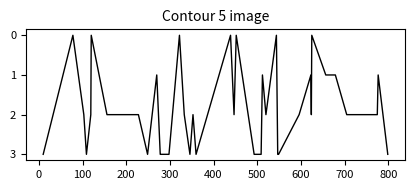

What is the maximum value shown in the chart?

3